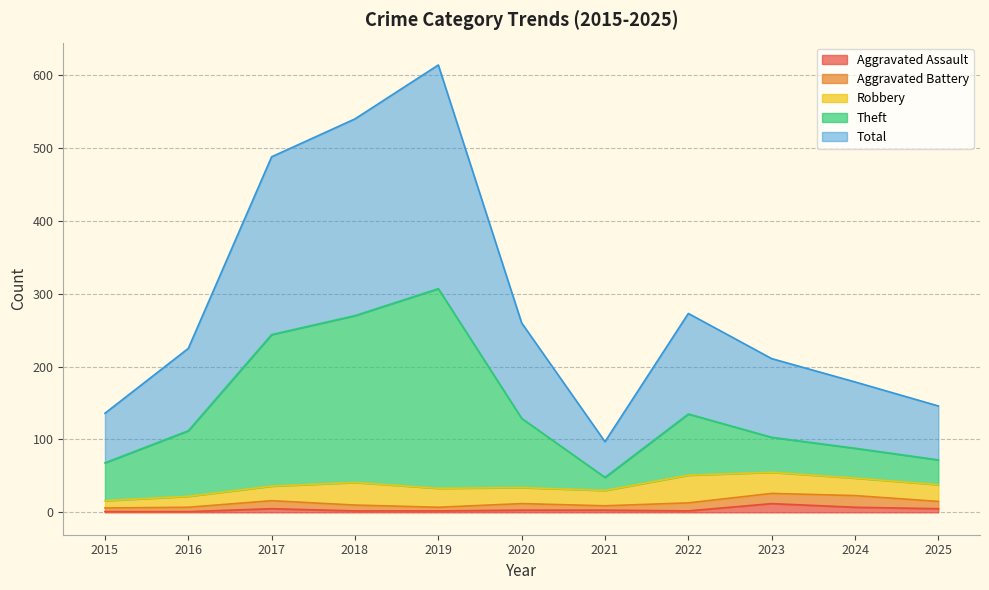

Which label corresponds to the smallest value in the chart?

2015